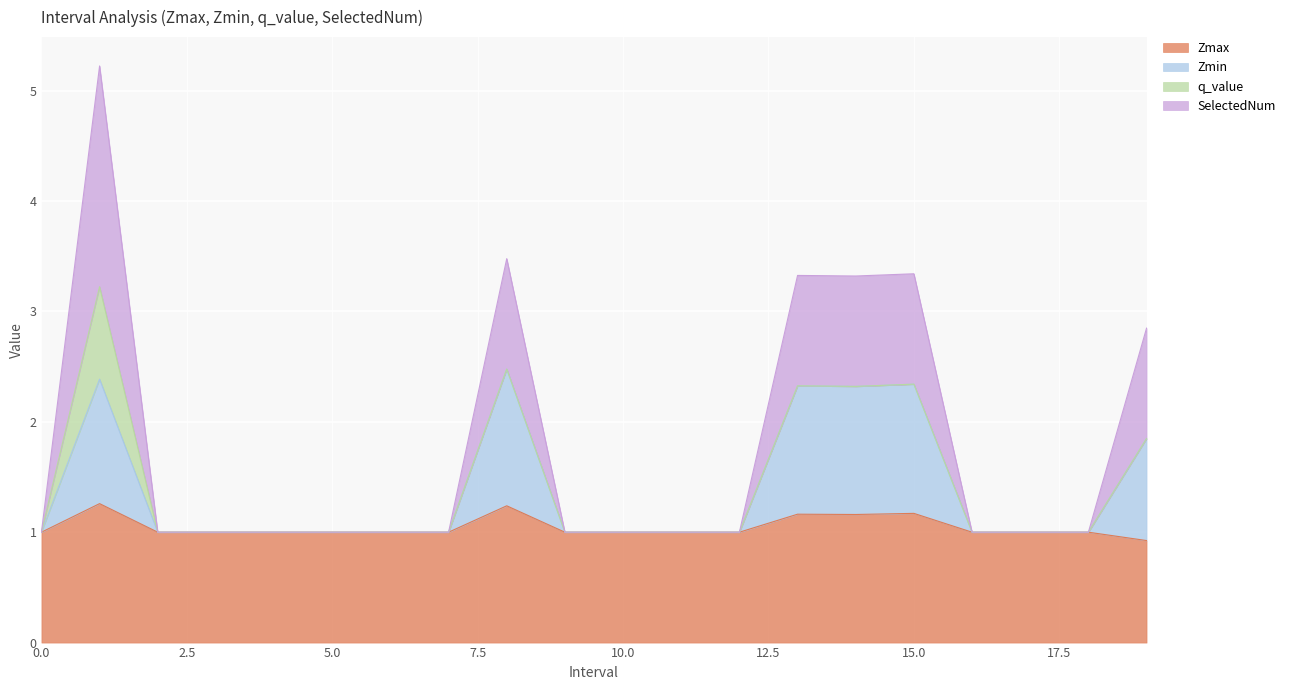

Between 19.0 and 18, which is larger?

18